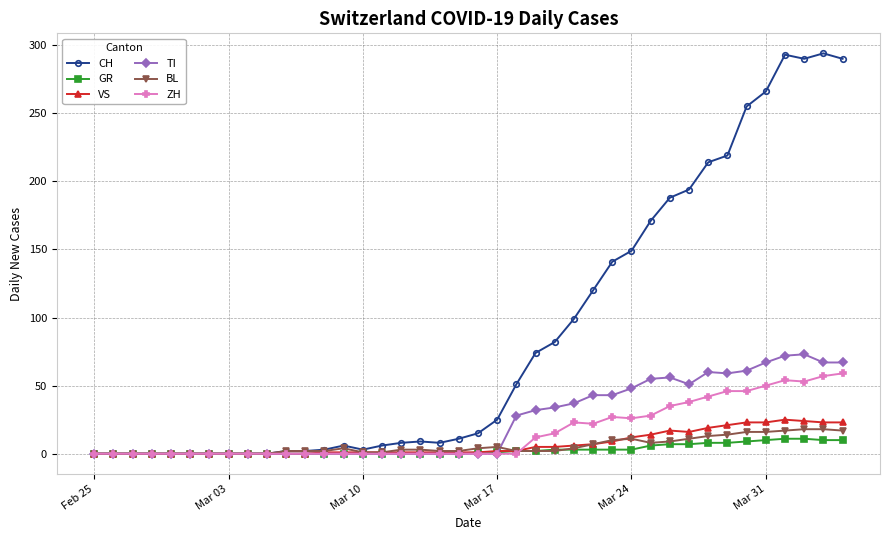

What is the maximum value for TI?

73